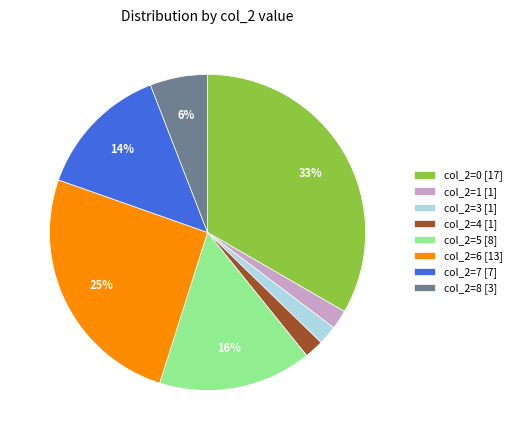

How many segments does this pie chart have?

8